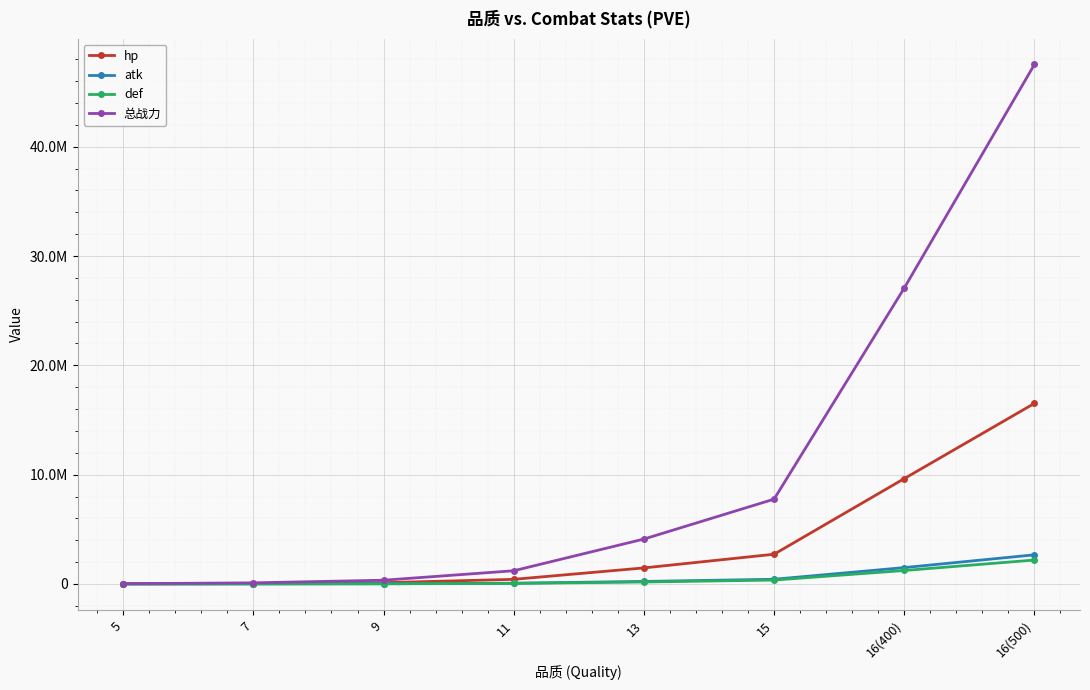

What are all the series names shown in the legend?

hp, atk, def, 总战力